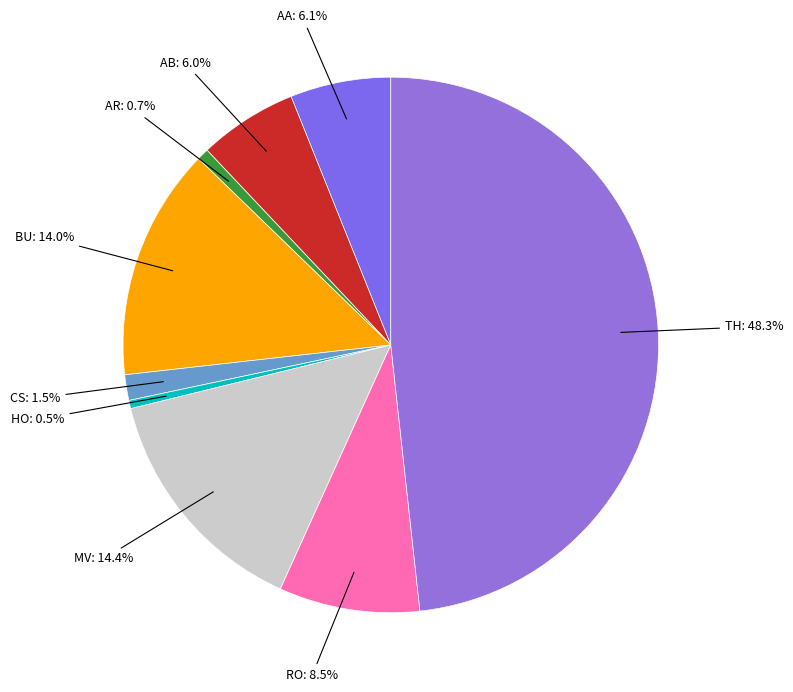

How many segments does this pie chart have?

9